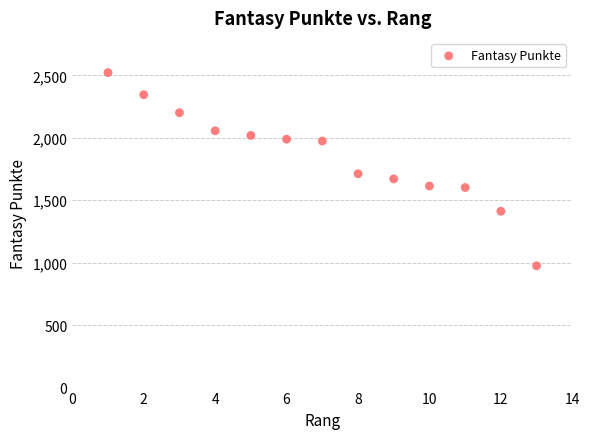

What is the range of Y values (max minus min)?

1547